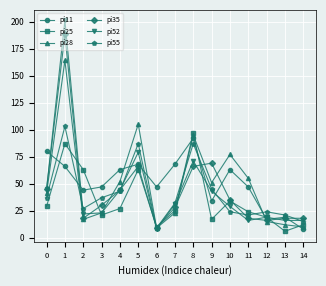

In pi11, how many points are lower than both neighbors (excluding endpoints)?

4